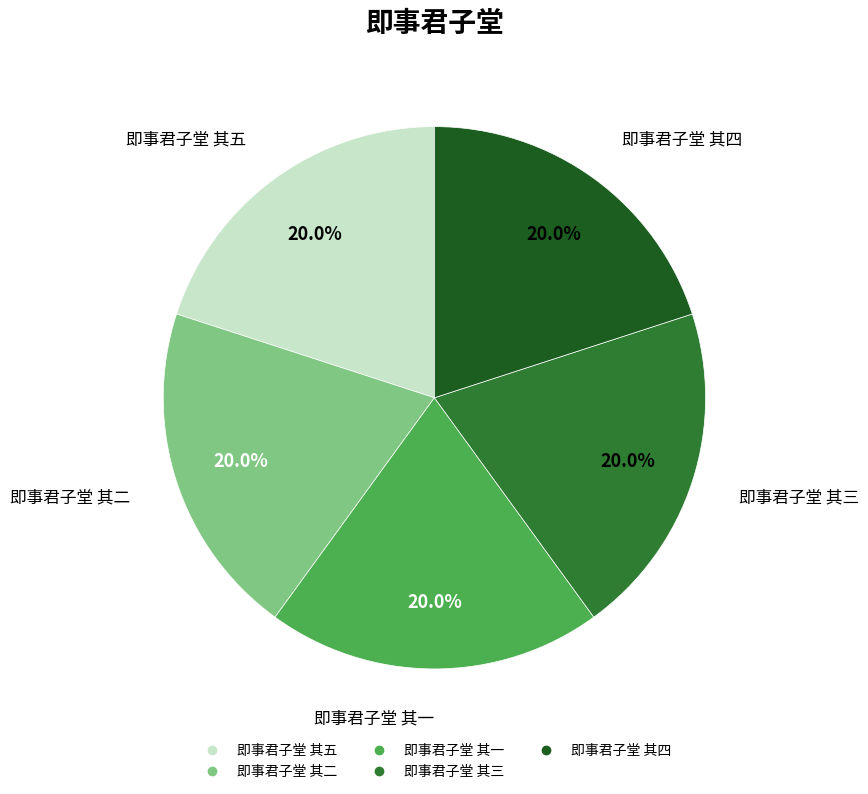

What percentage is NOT represented by 即事君子堂 其二?

80.0%